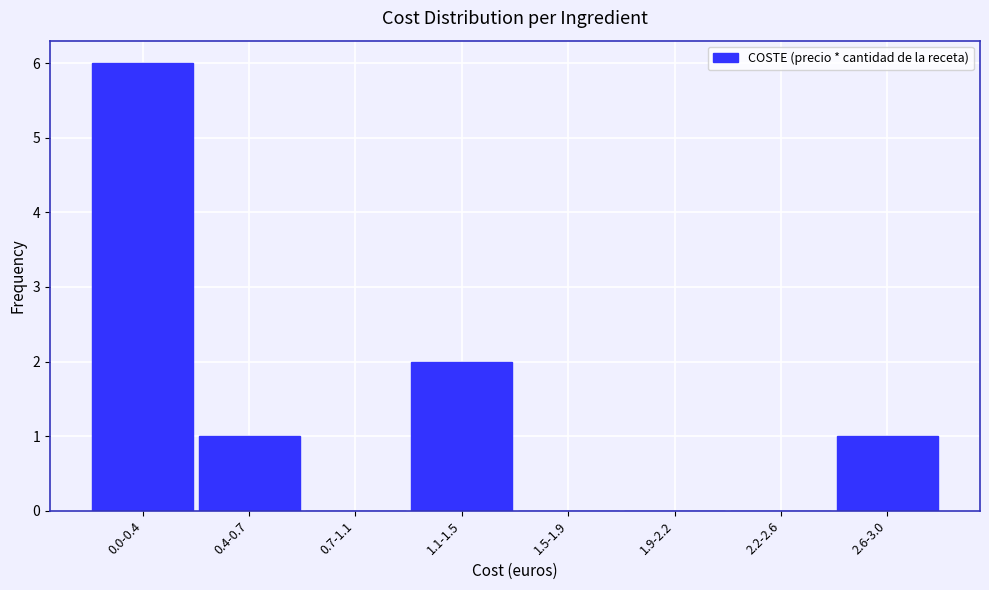

Reading left to right, transcribe all the data shown in this chart.

0.0-0.4=6	0.4-0.7=1	0.7-1.1=0	1.1-1.5=2	1.5-1.9=0	1.9-2.2=0	2.2-2.6=0	2.6-3.0=1